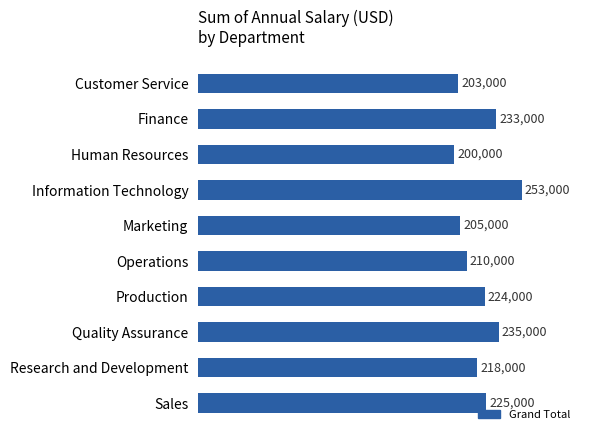

How many bars are there in total?

10